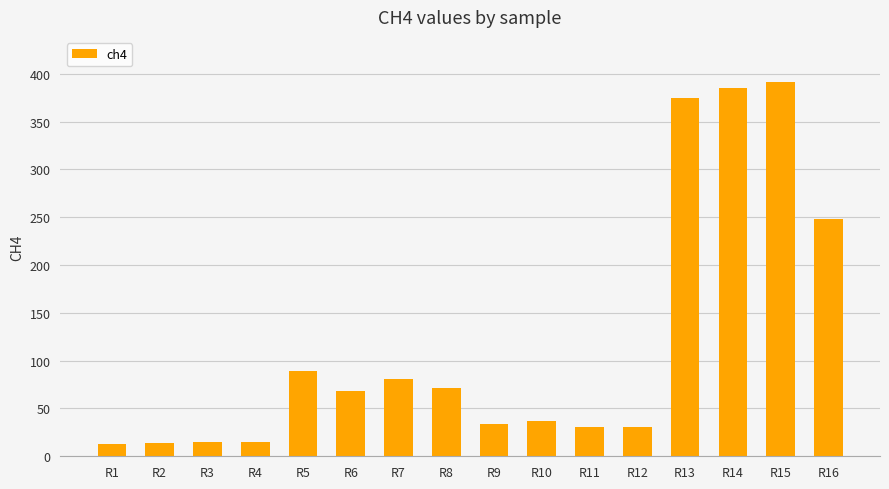

Is it true that the value at R13 is 510.6?

False